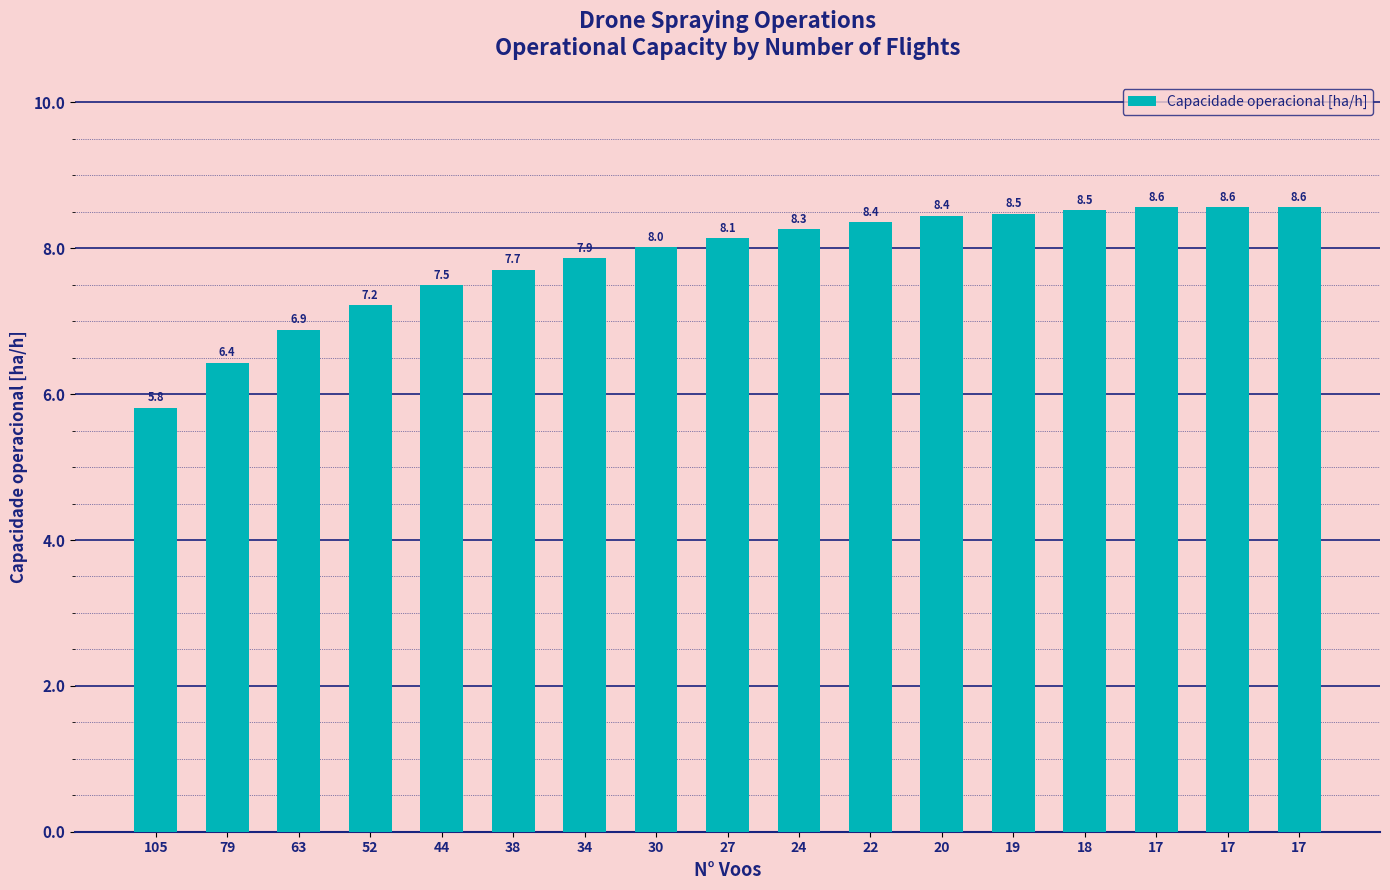

List the labels in order of value, largest first.

17, 17, 17, 18, 19, 20, 22, 24, 27, 30, 34, 38, 44, 52, 63, 79, 105